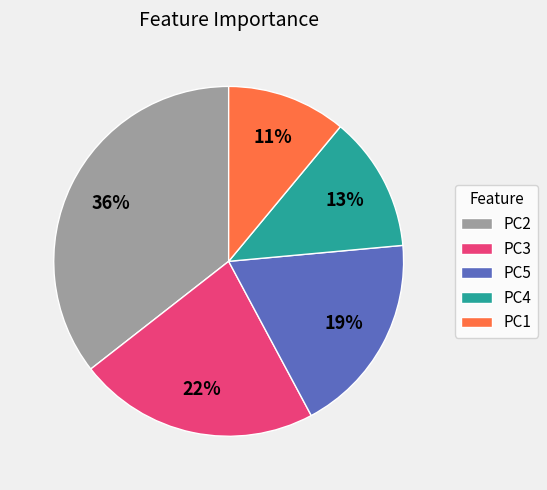

Combined, do PC3 and PC1 account for over 50%?

No